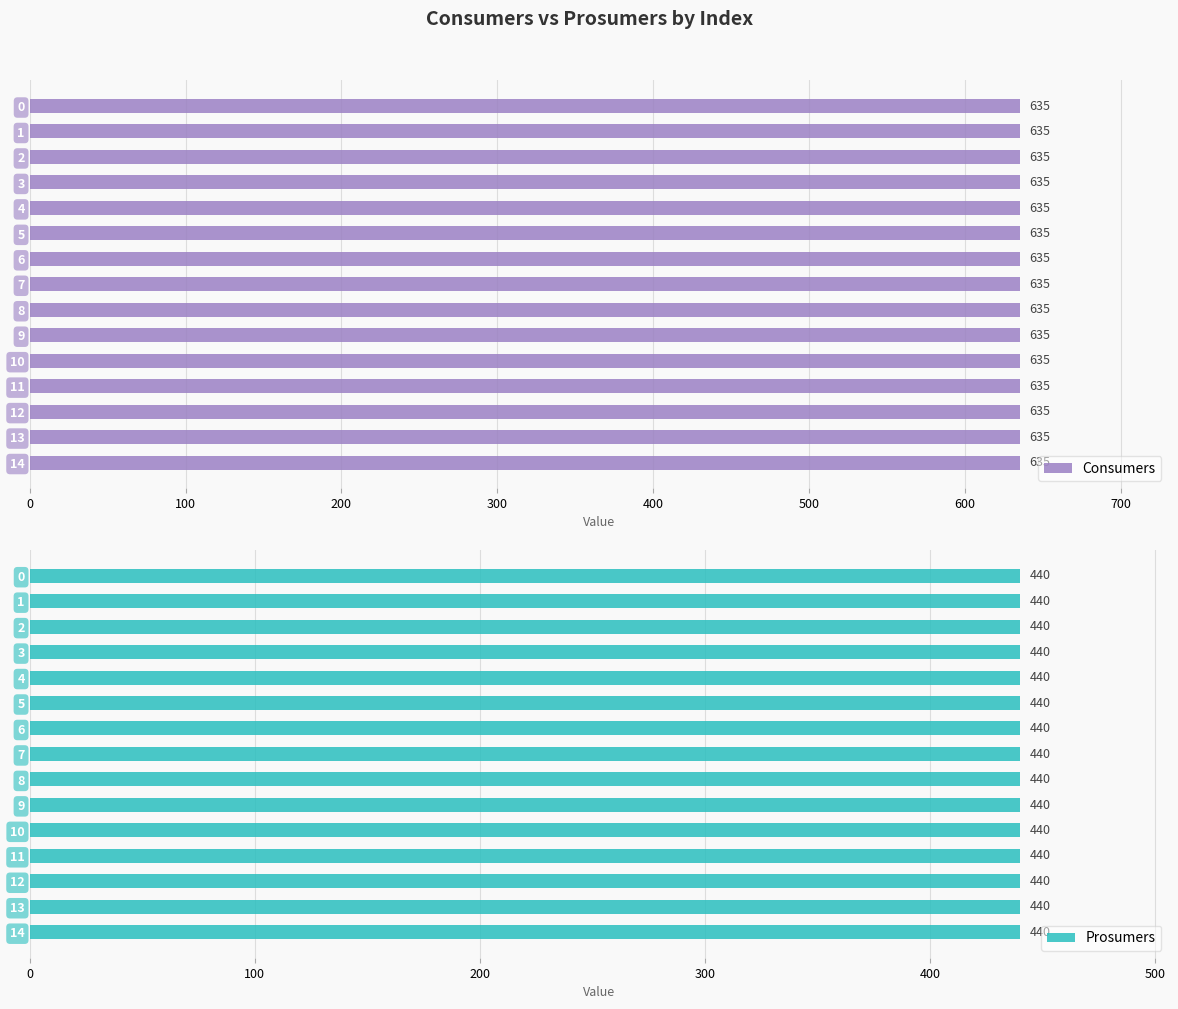

What is the total value across all series at 13?

1075